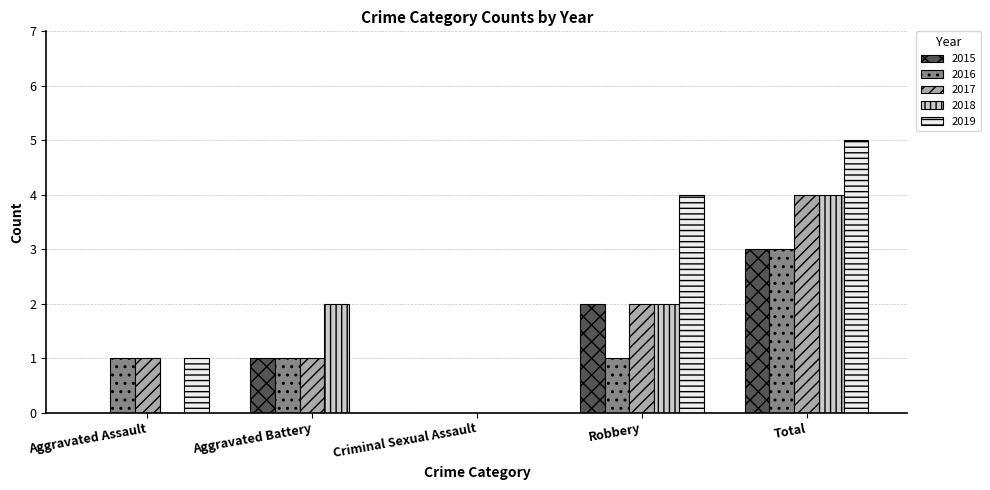

Which series has the largest total across all categories?

2019